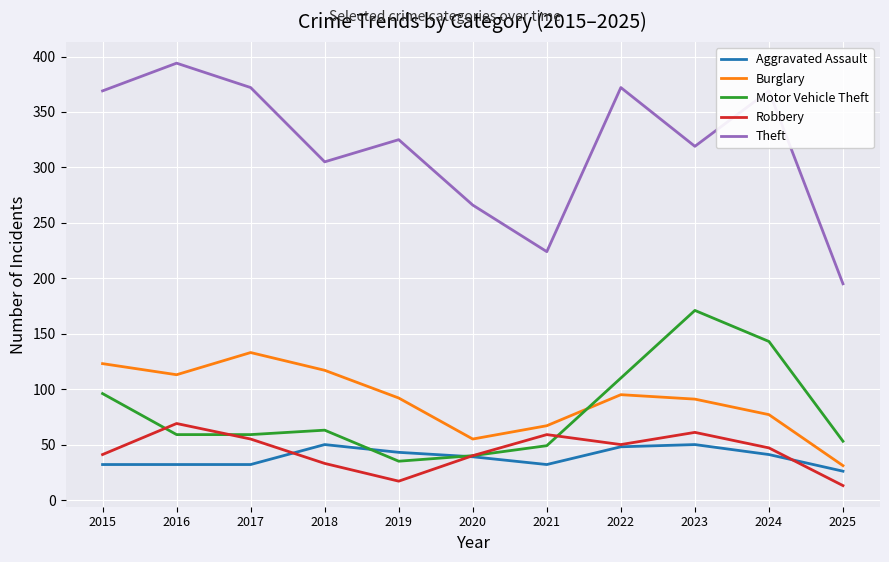

Rank the series by their maximum value, from lowest to highest.

Aggravated Assault, Robbery, Burglary, Motor Vehicle Theft, Theft